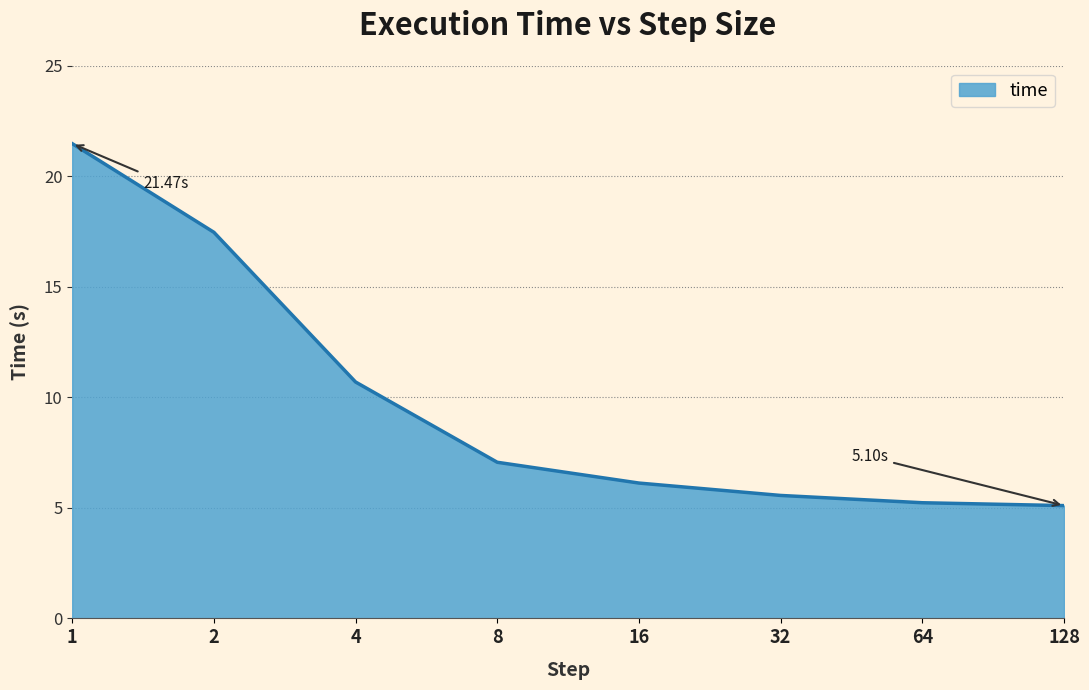

True or false: there are more than 1 points higher than both neighbors.

False